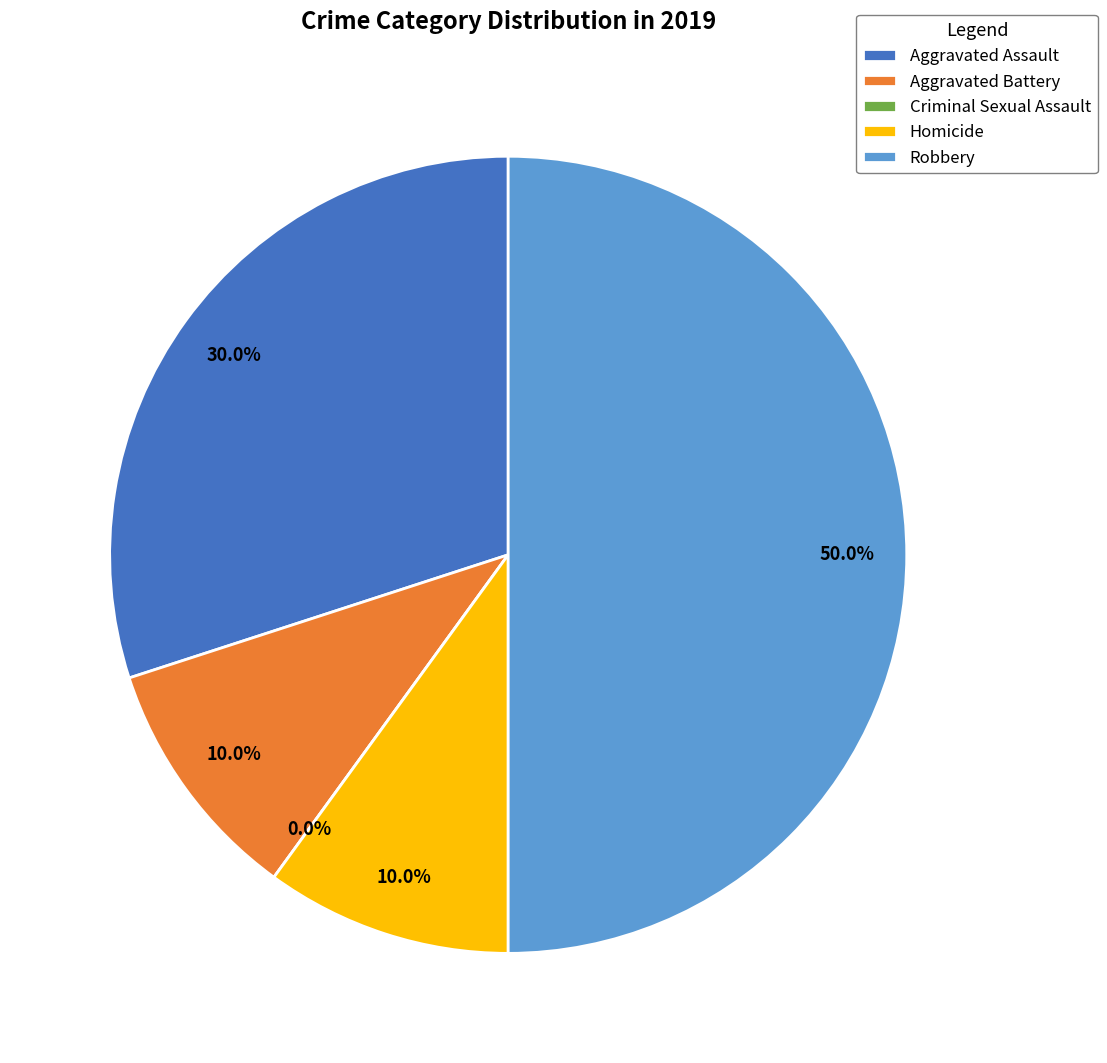

Count the number of slices in the pie.

5